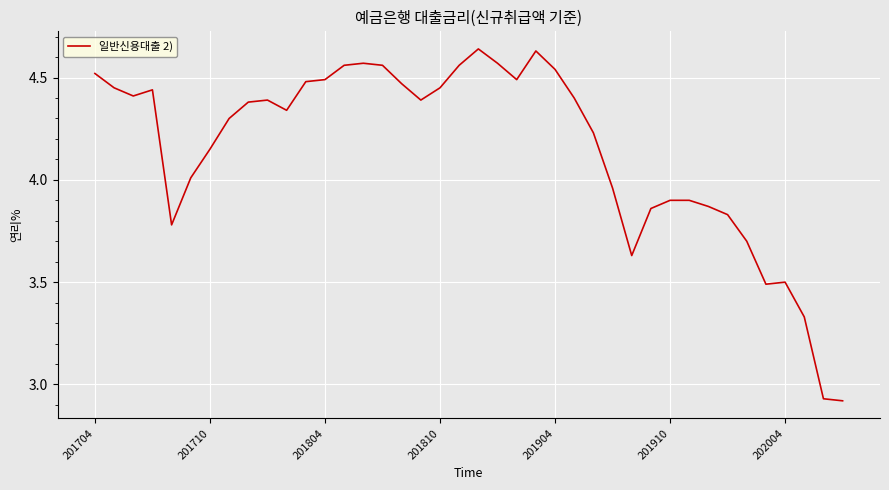

What is the difference between the maximum and minimum values?

1.7